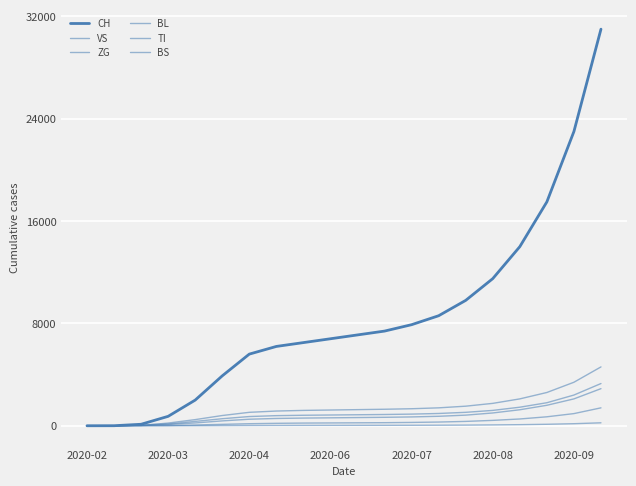

What is the sum of all BS values?

27406